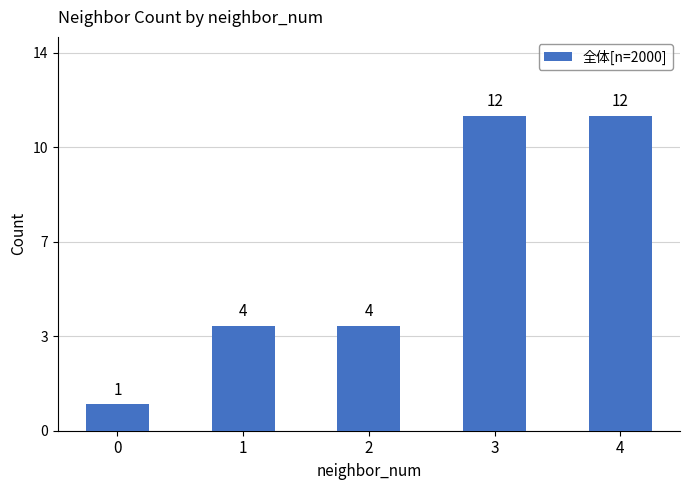

Are the bars horizontal?

No